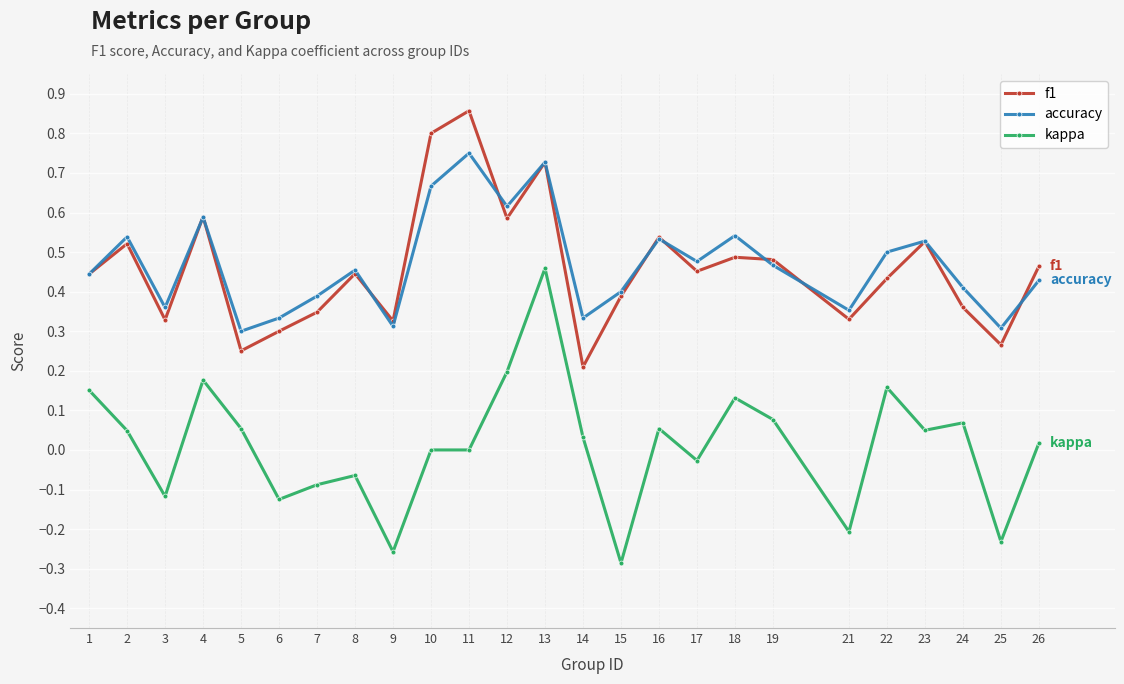

Which series changed the most between 8 and 18?

kappa